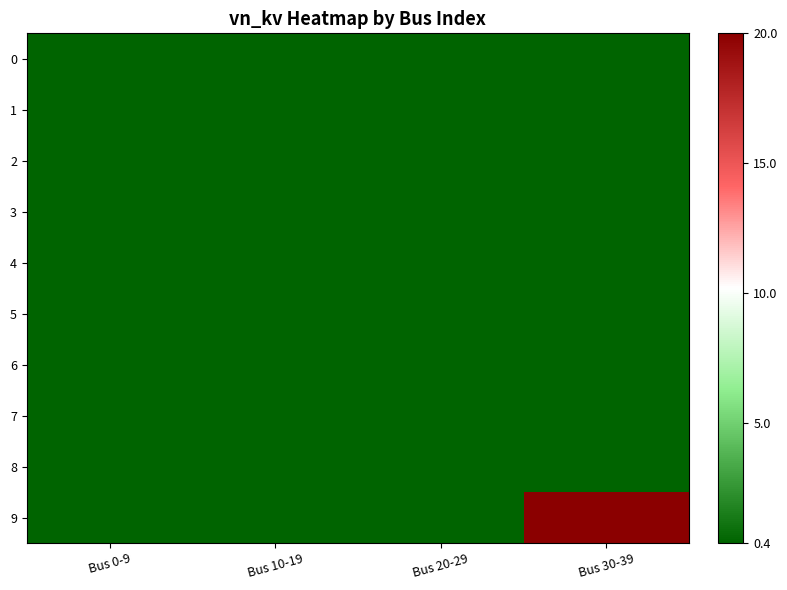

Rank the series by their maximum value, from highest to lowest.

9, 0, 1, 2, 3, 4, 5, 6, 7, 8